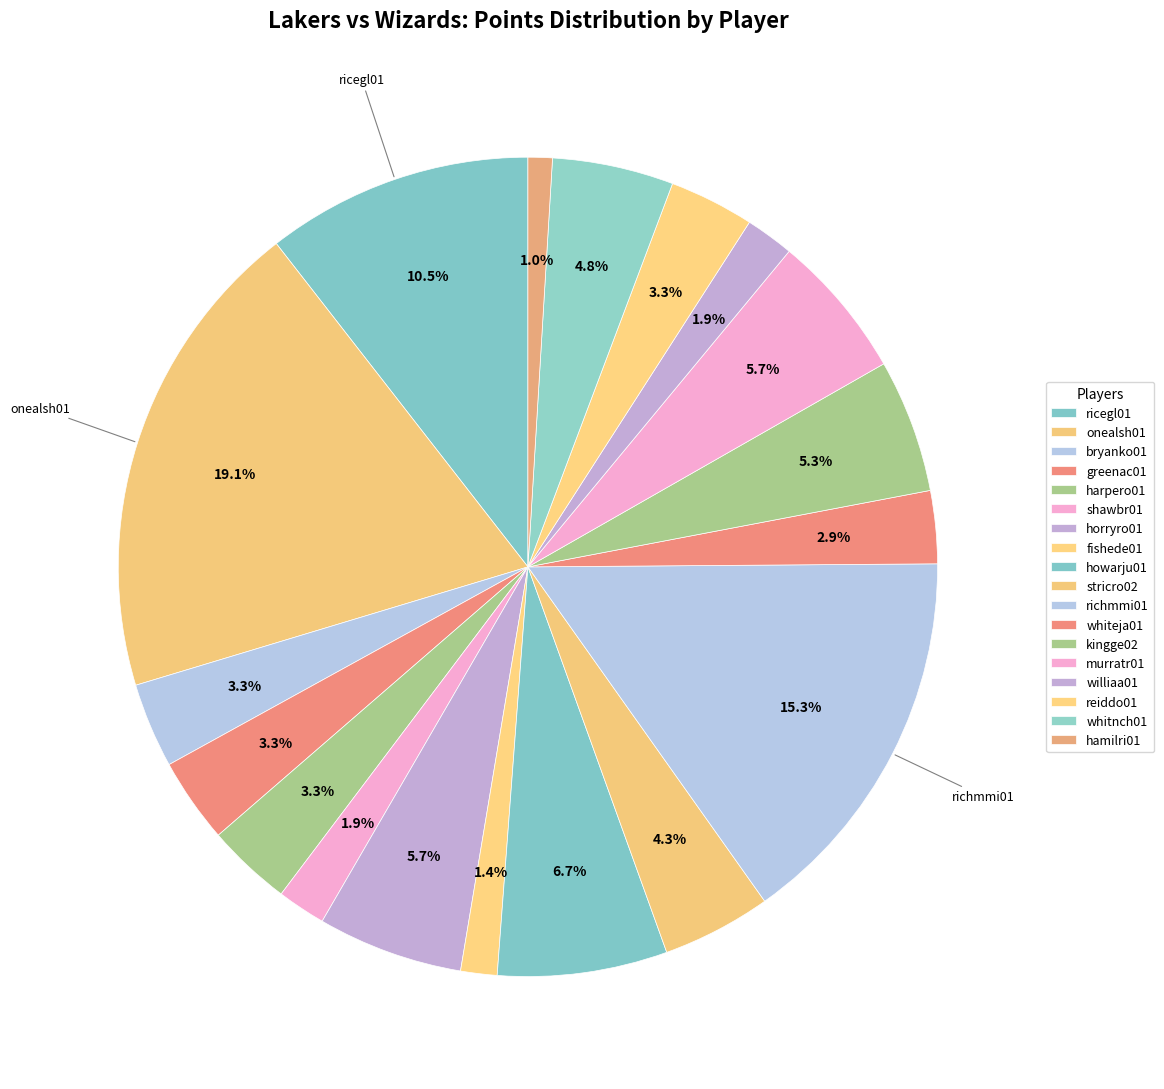

Is there any slice that represents more than half of the pie?

No